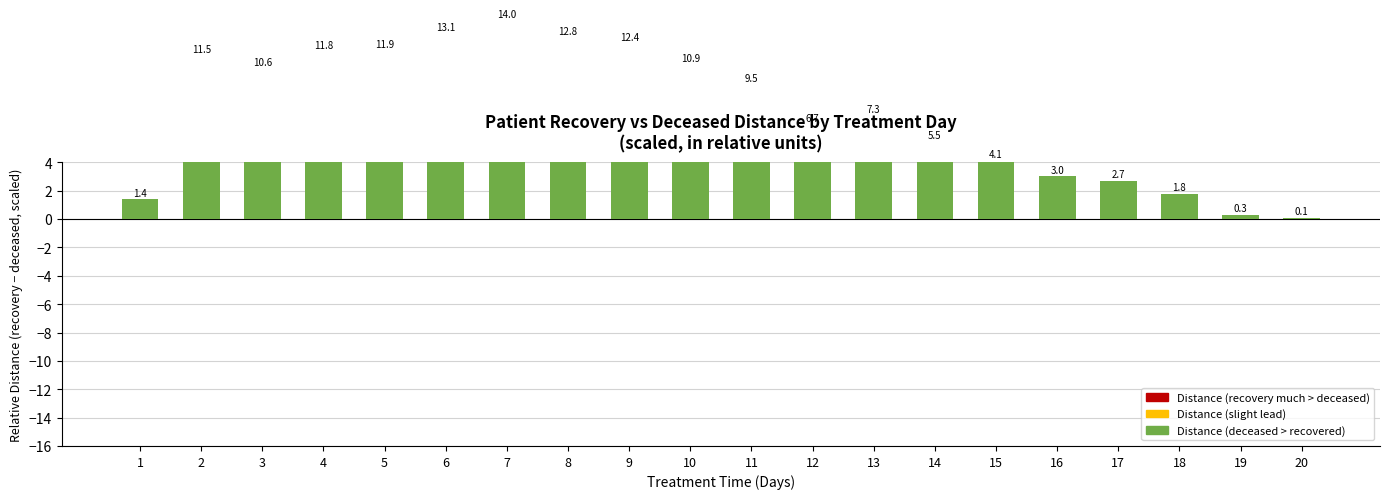

At which label is the value closest to 7?

12